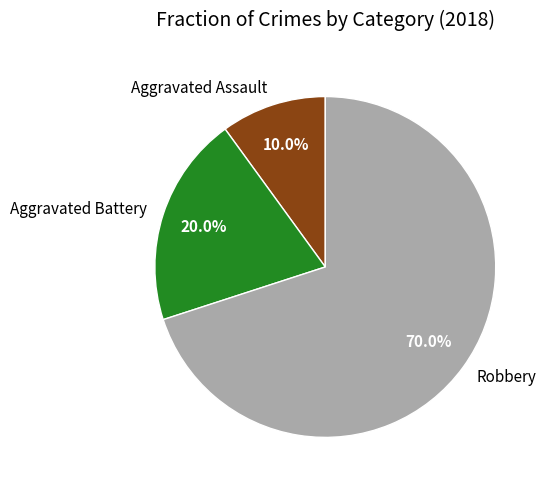

To the nearest percent, what is the difference between the Aggravated Assault and Robbery slice percentages?

60%